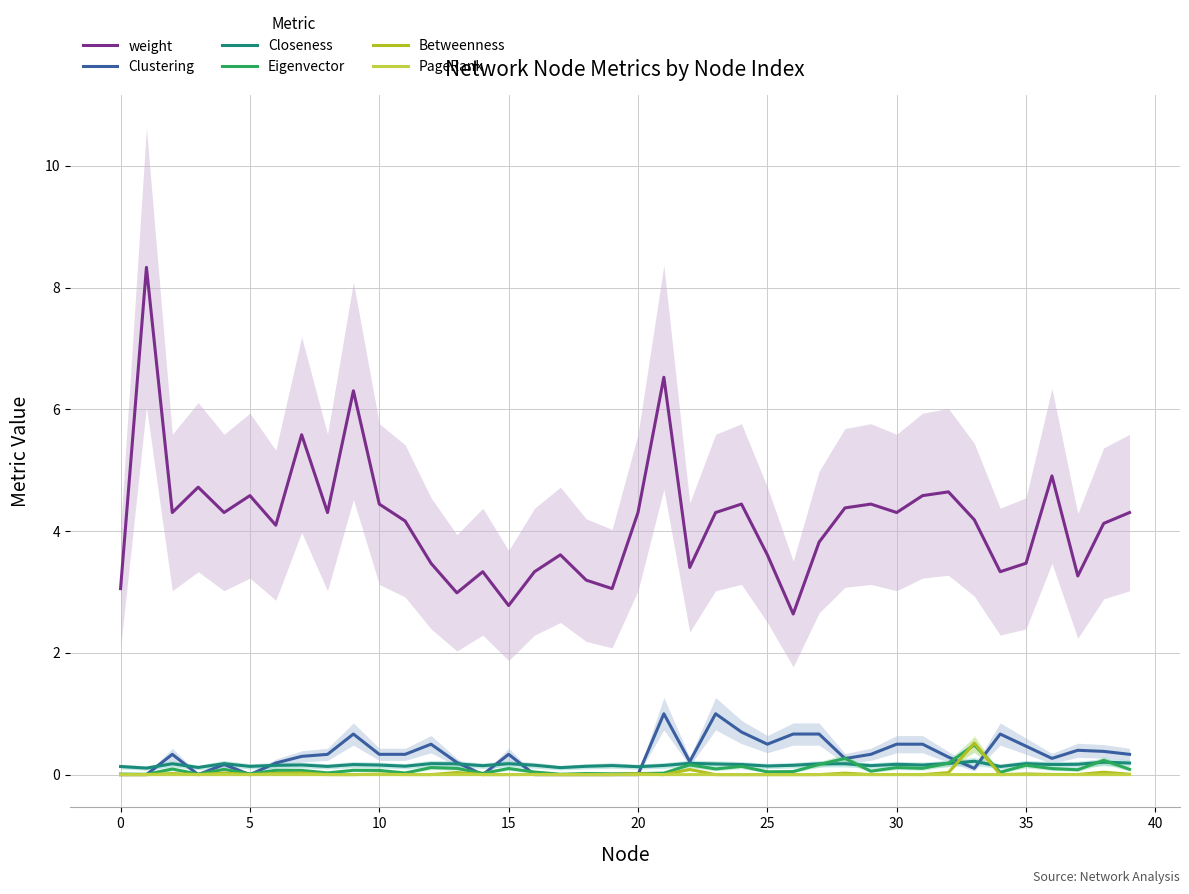

Count the number of categories in the chart.

40